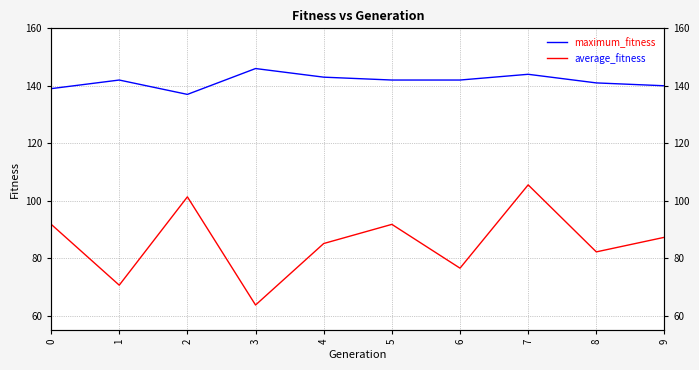

What are all the series names shown in the legend?

maximum_fitness, average_fitness